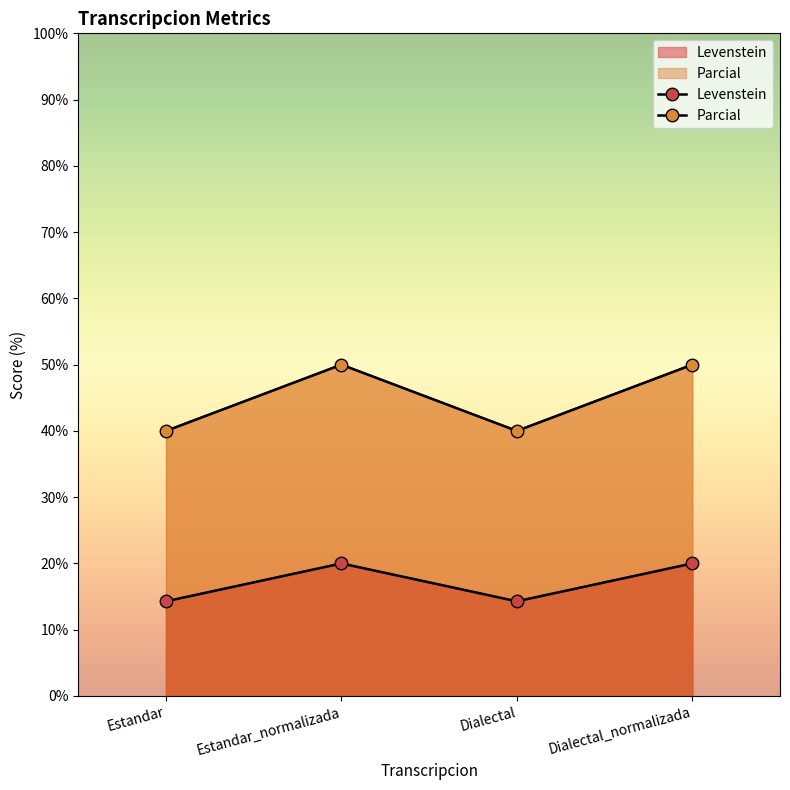

True or false: Parcial and Levenstein cross at least once.

False